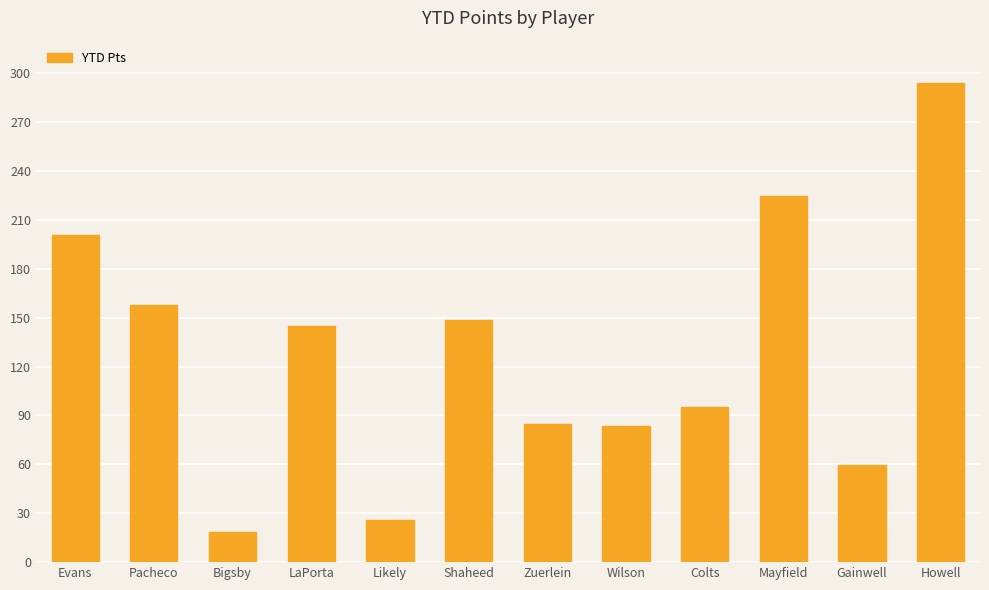

What is the change in value from Bigsby to Colts?

+76.8